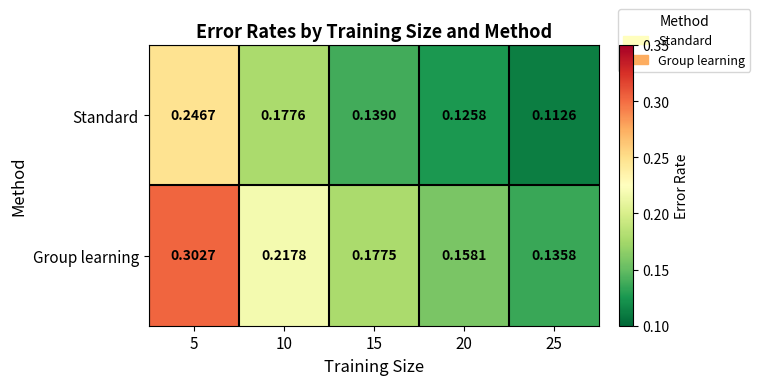

List the series in order of their overall mean, highest first.

Group learning, Standard